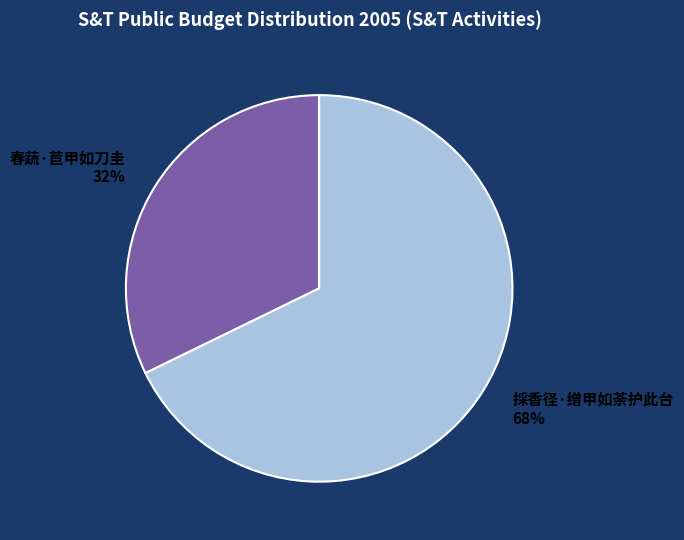

Approximately how many times larger is the value at 採香径·缯甲如荼护此台 compared to 春蔬·苣甲如刀圭?

2.1